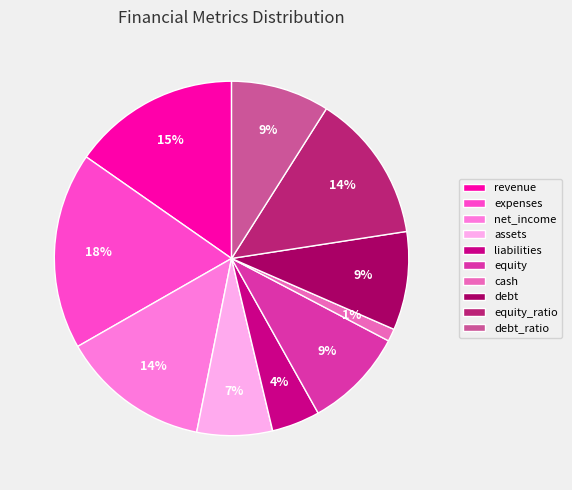

Which category has the smallest portion of the pie?

cash